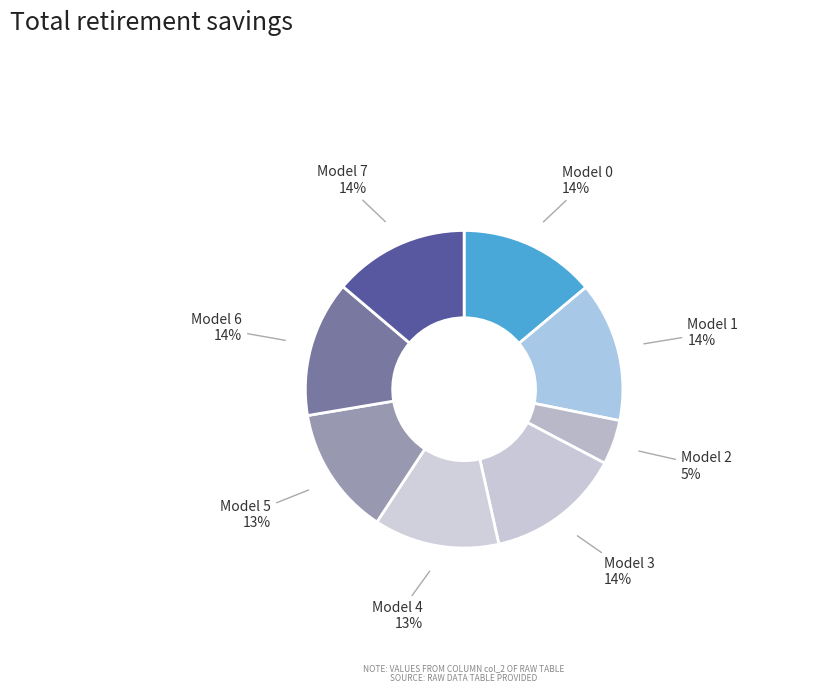

What is the smallest slice in the pie chart?

Model 2